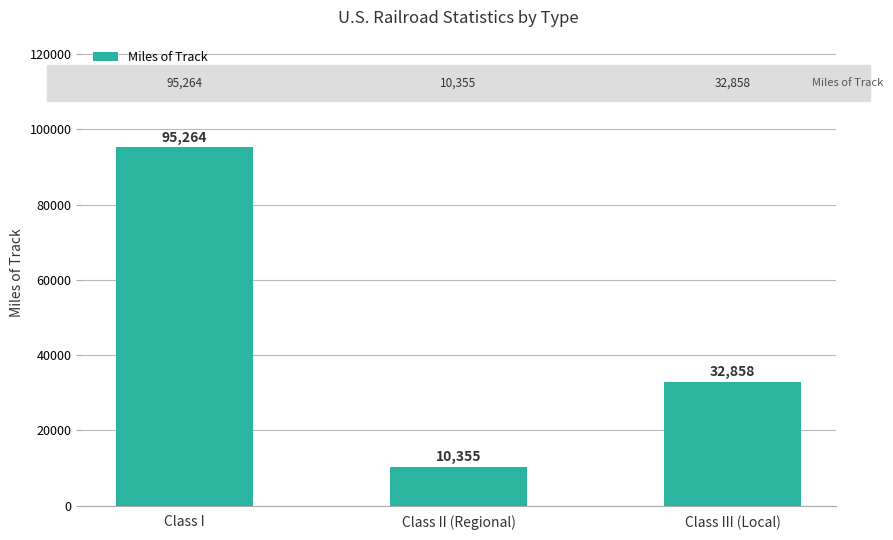

The value at Class III (Local) is 53978. True or false?

False